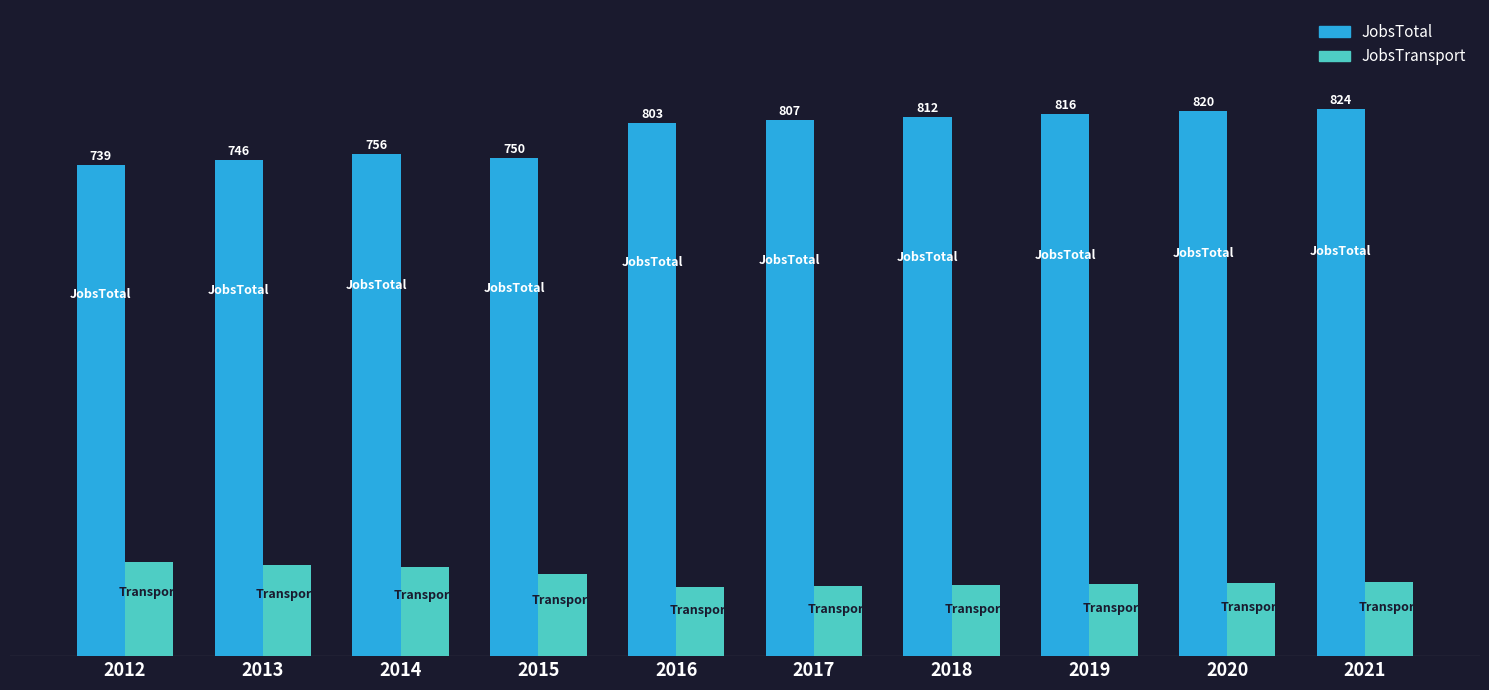

Which category has the lowest value across all series?

2016